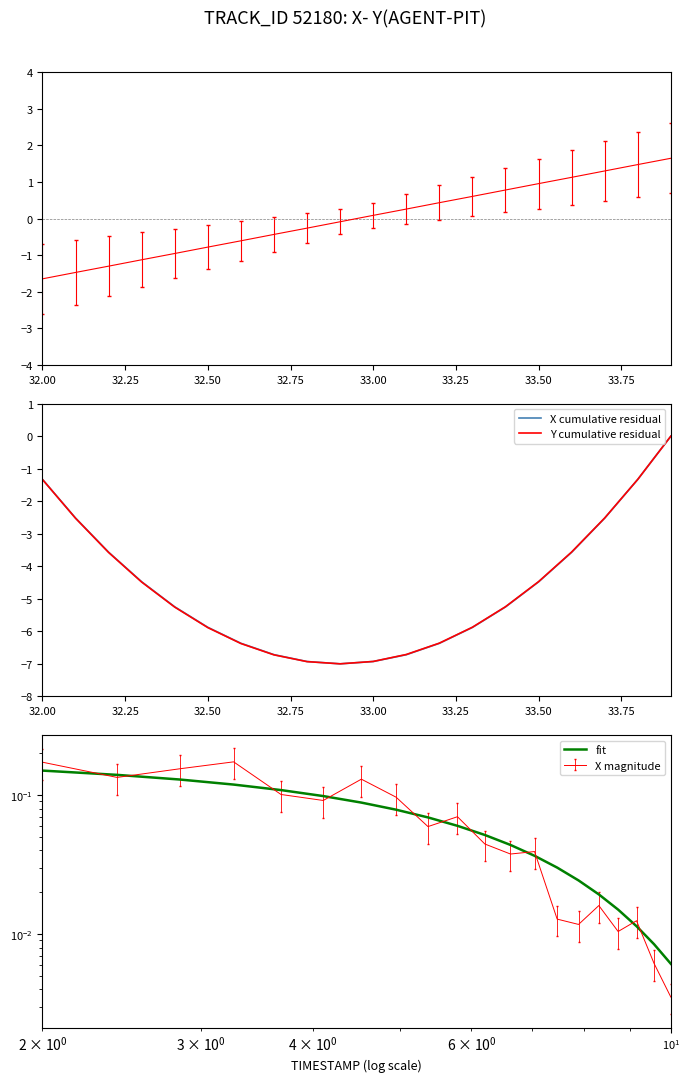

True or false: Y cumulative residual and fit cross at least once.

False